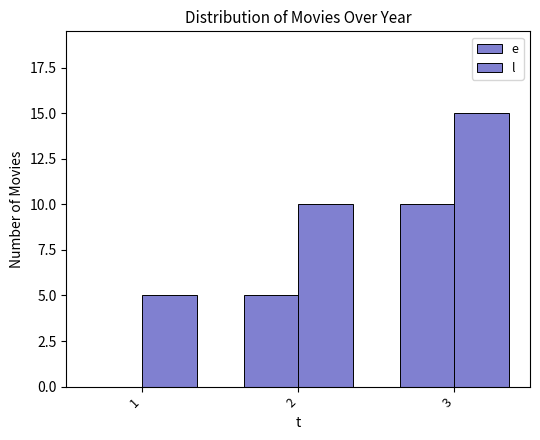

Reading left to right, extract all data points from this chart.

e: 0	5	10
l: 5	10	15